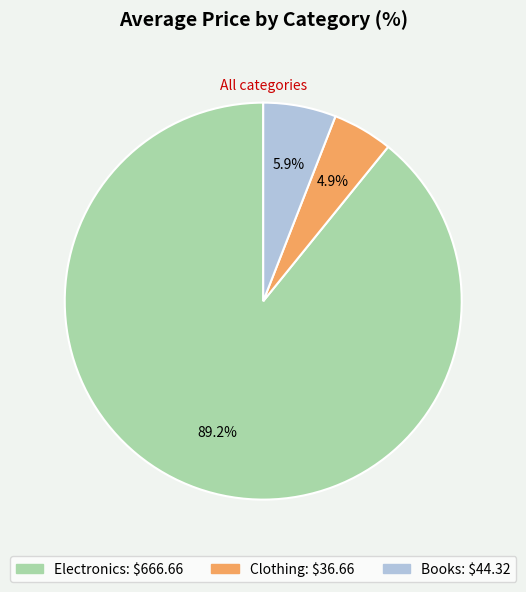

What percentage do Books and Electronics together represent?

95.1%